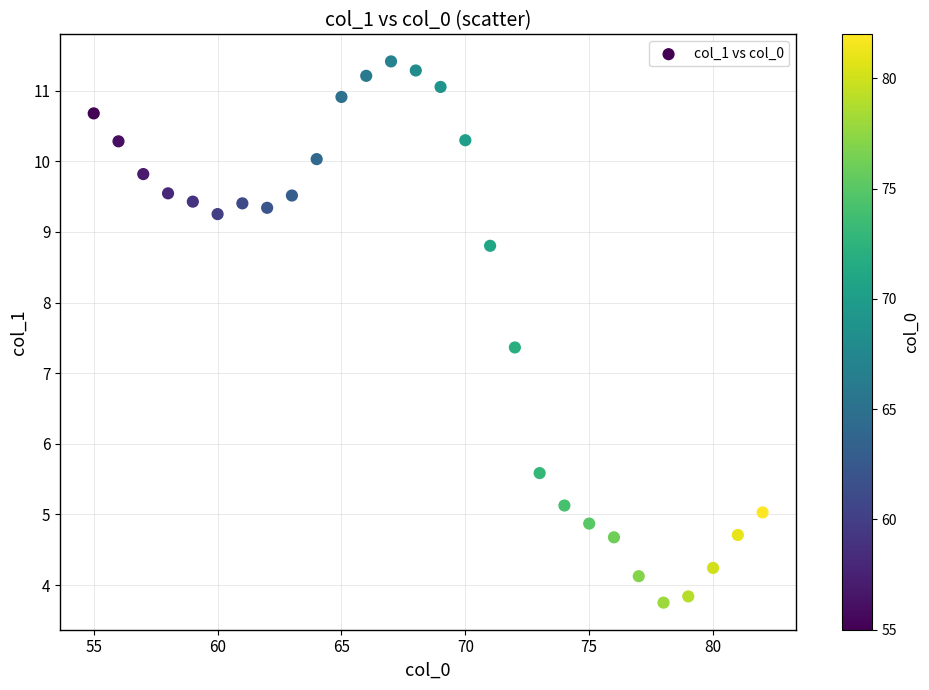

What is the range of X values (max minus min)?

27.0